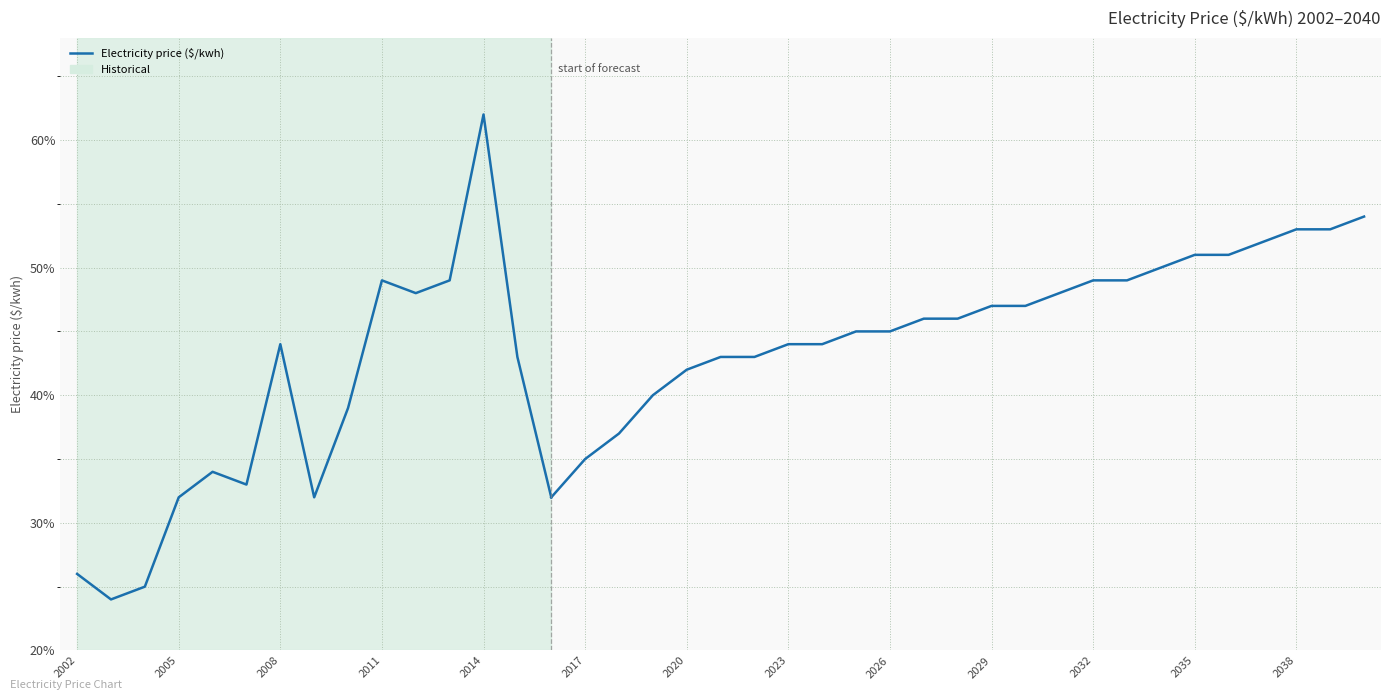

Is this an area chart (filled region under the line)?

No